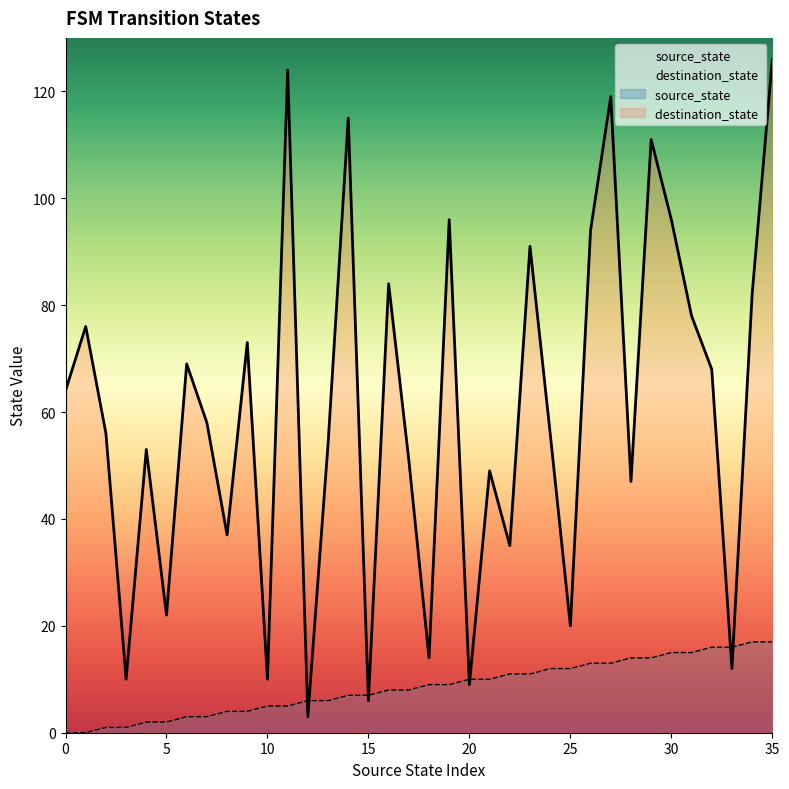

Where is the first local minimum for destination_state?

3